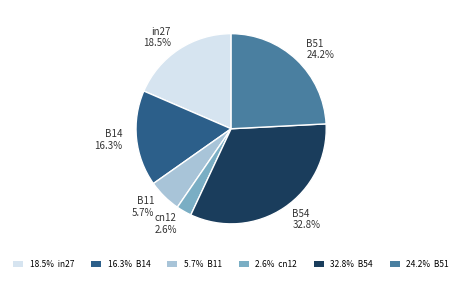

Rank the categories by value from lowest to highest.

cn12, B11, B14, in27, B51, B54